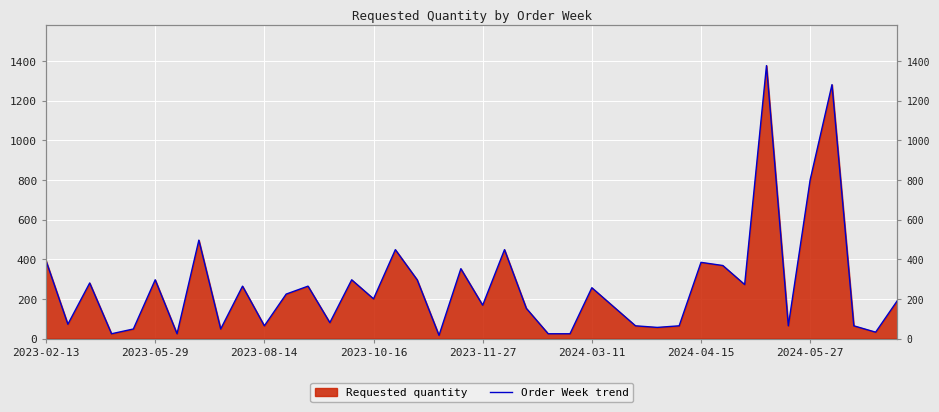

List the labels in order of value, largest first.

33, 36, 35, 2024-05-27, 16, 21, 2023-02-13, 30, 31, 19, 2024-03-11, 14, 17, 2023-08-14, 32, 9, 12, 25, 11, 15, 39, 20, 26, 22, 13, 2023-05-29, 10, 27, 29, 34, 37, 28, 2023-11-27, 8, 38, 2023-10-16, 2024-04-15, 23, 24, 18